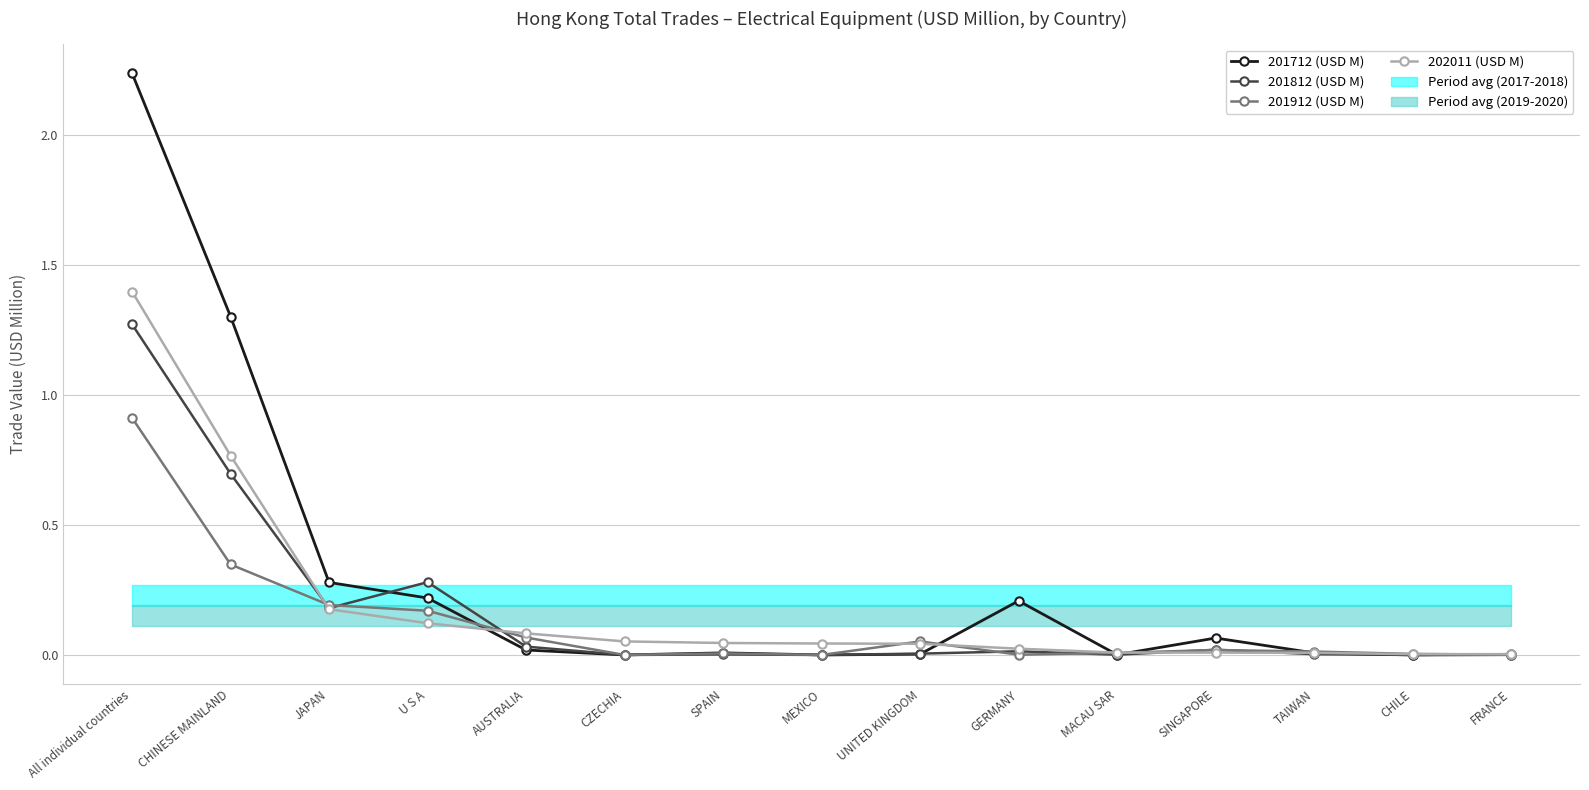

What is the label of the 3rd point from the left?

JAPAN